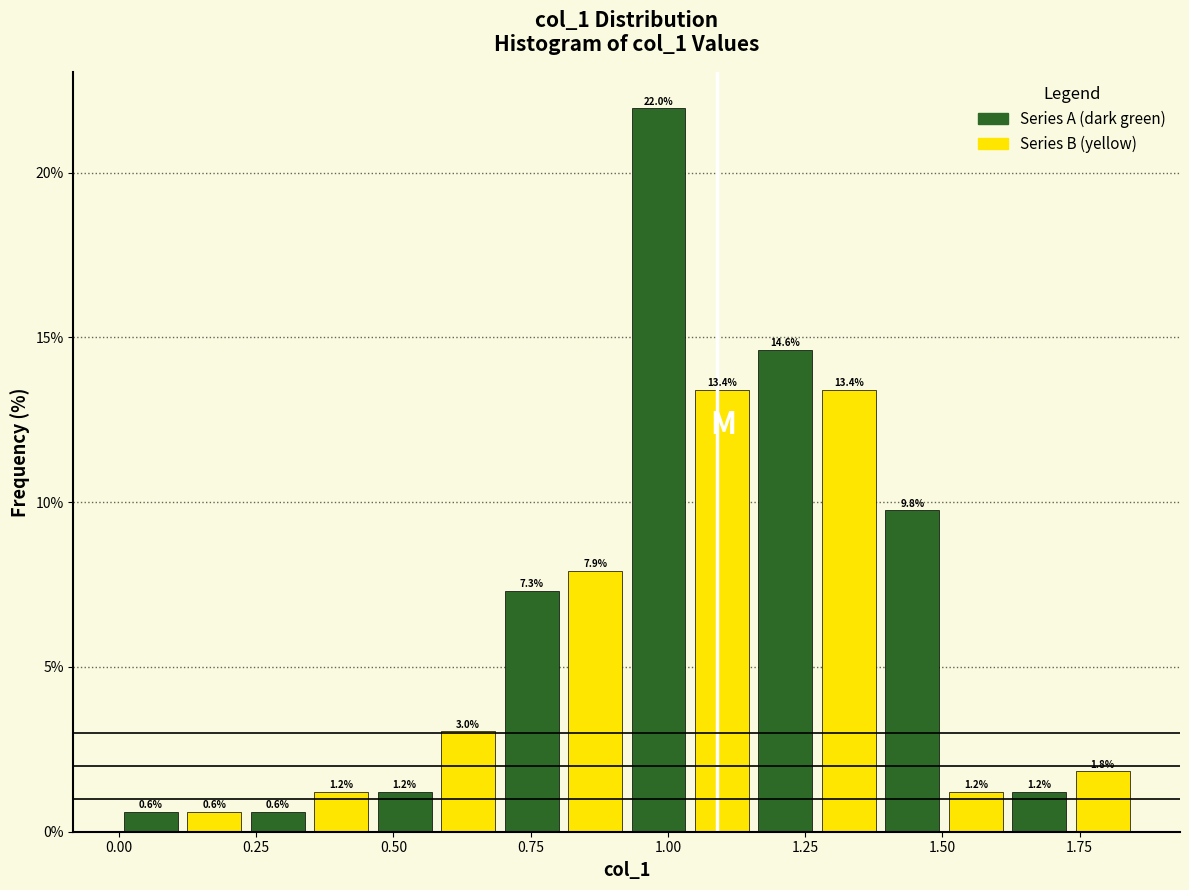

Read against the x-axis, roughly where is the centre of the tallest bar?

1.00